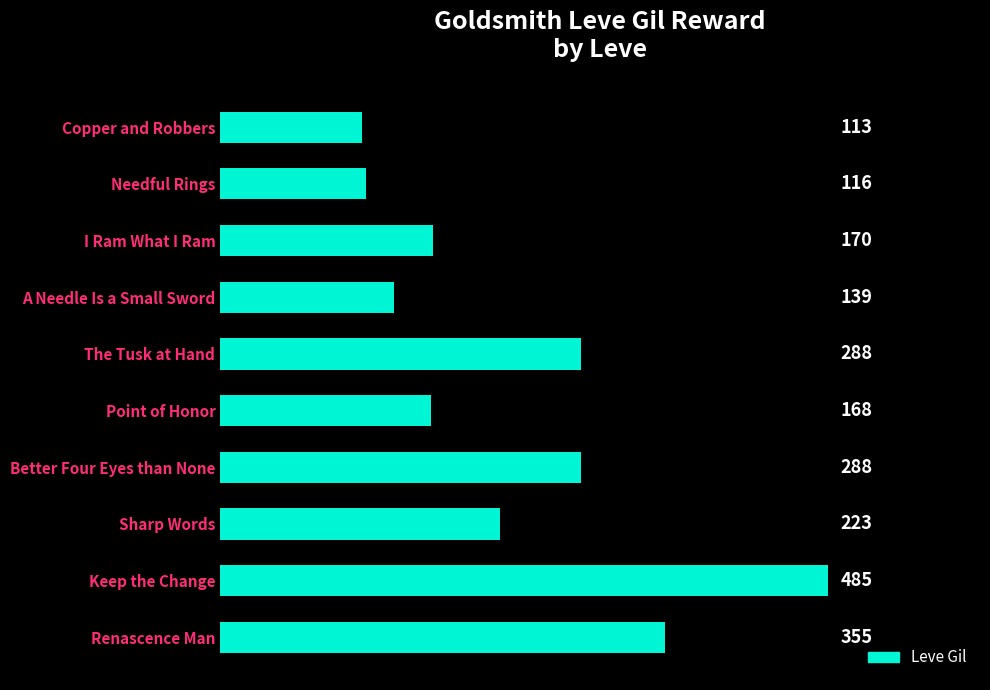

Reading top to bottom, list all the values displayed in this chart.

113	116	170	139	288	168	288	223	485	355